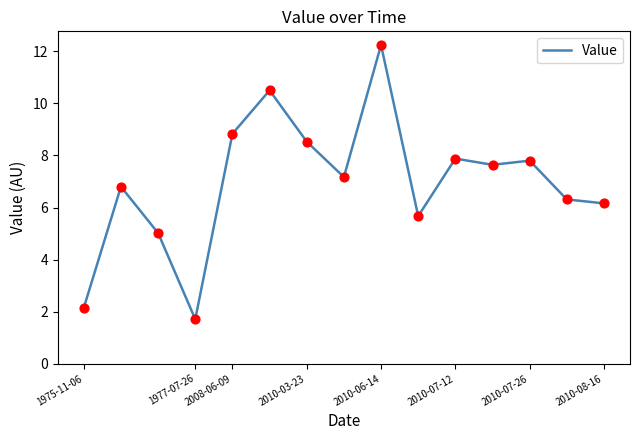

What is the greatest value displayed?

12.2